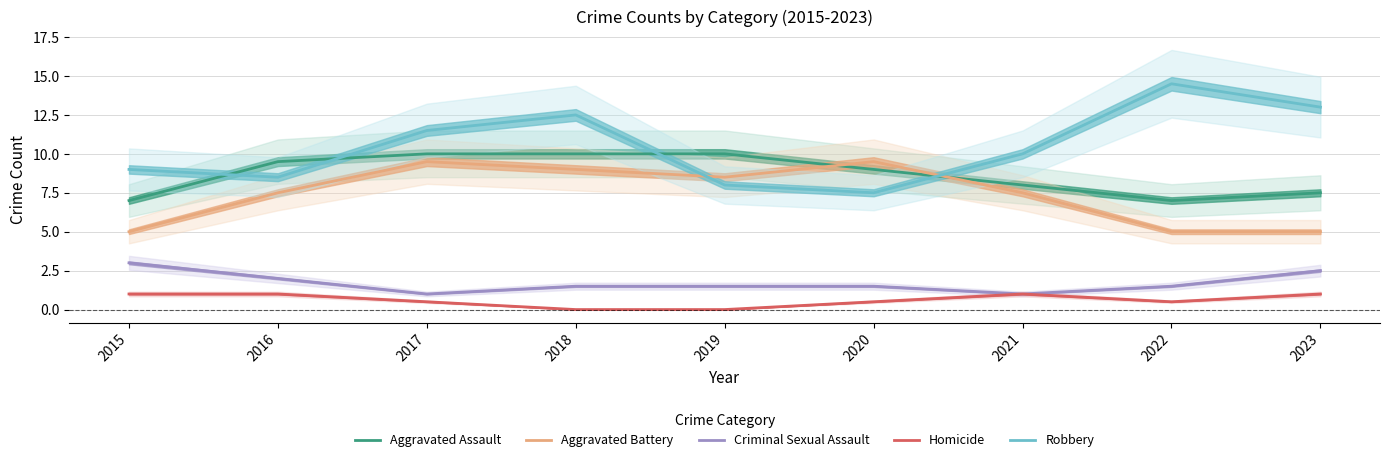

Reading left to right, extract all data points from this chart.

Aggravated Assault: 2015=7.0	2016=9.5	2017=10.0	2018=10.0	2019=10.0	2020=9.0	2021=8.0	2022=7.0	2023=7.5
Aggravated Battery: 2015=5.0	2016=7.5	2017=9.5	2018=9.0	2019=8.5	2020=9.5	2021=7.5	2022=5.0	2023=5.0
Criminal Sexual Assault: 2015=3.0	2016=2.0	2017=1.0	2018=1.5	2019=1.5	2020=1.5	2021=1.0	2022=1.5	2023=2.5
Homicide: 2015=1.0	2016=1.0	2017=0.5	2018=0.0	2019=0.0	2020=0.5	2021=1.0	2022=0.5	2023=1.0
Robbery: 2015=9.0	2016=8.5	2017=11.5	2018=12.5	2019=8.0	2020=7.5	2021=10.0	2022=14.5	2023=13.0